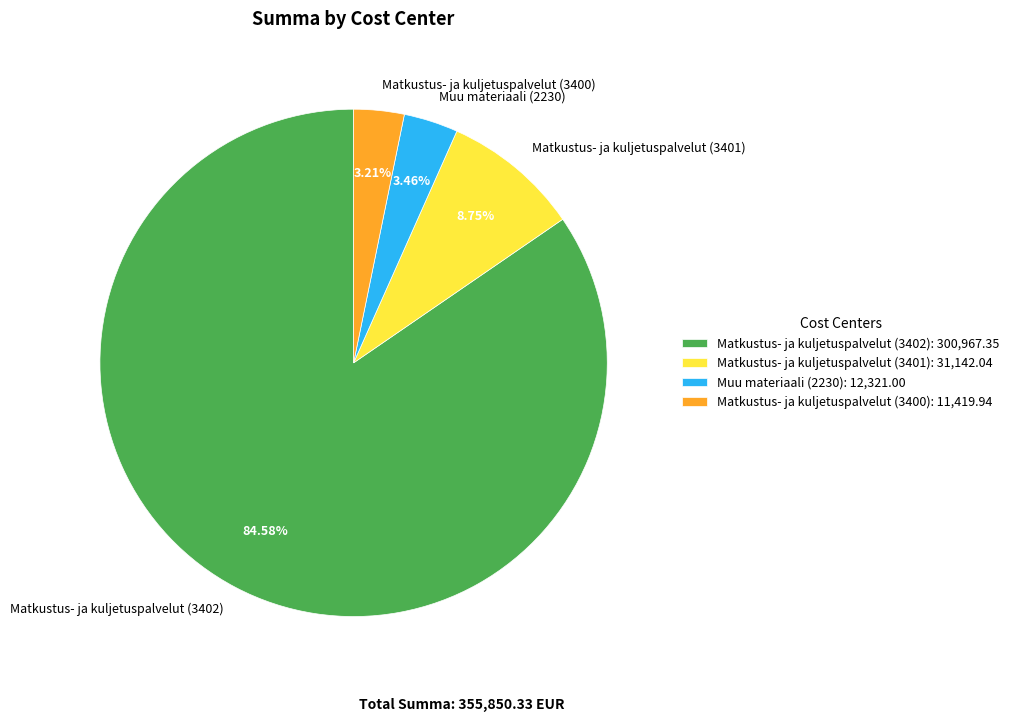

Is it true that Muu materiaali (2230) is 3% of the pie?

True